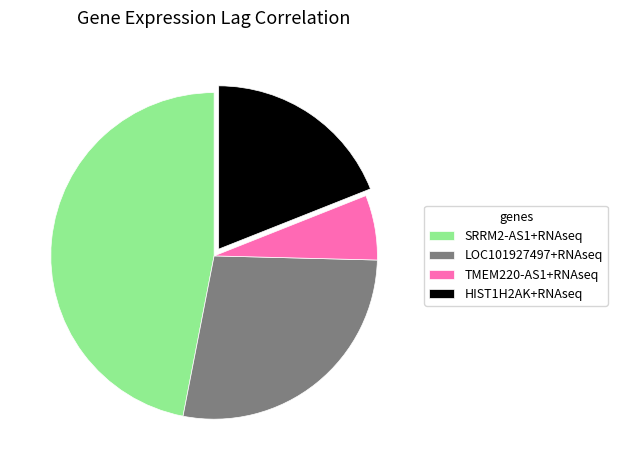

Which has a higher value, TMEM220-AS1+RNAseq or SRRM2-AS1+RNAseq?

SRRM2-AS1+RNAseq